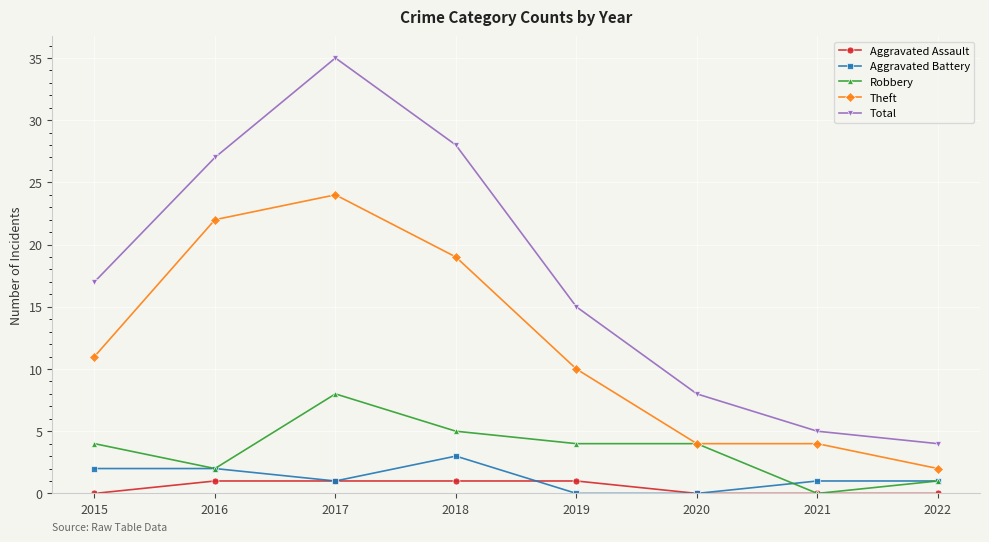

Rank the series by their maximum value, from highest to lowest.

Total, Theft, Robbery, Aggravated Battery, Aggravated Assault